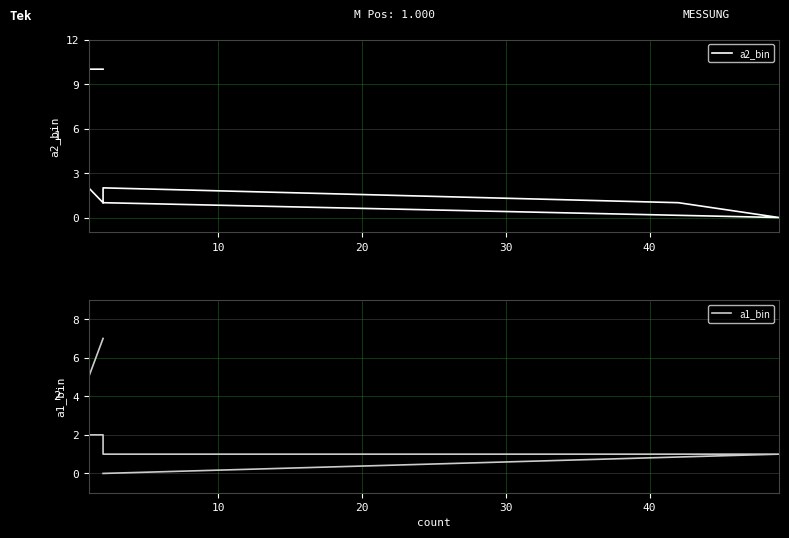

Is the value of a1_bin at 50 greater than the value of a2_bin at 10?

Yes